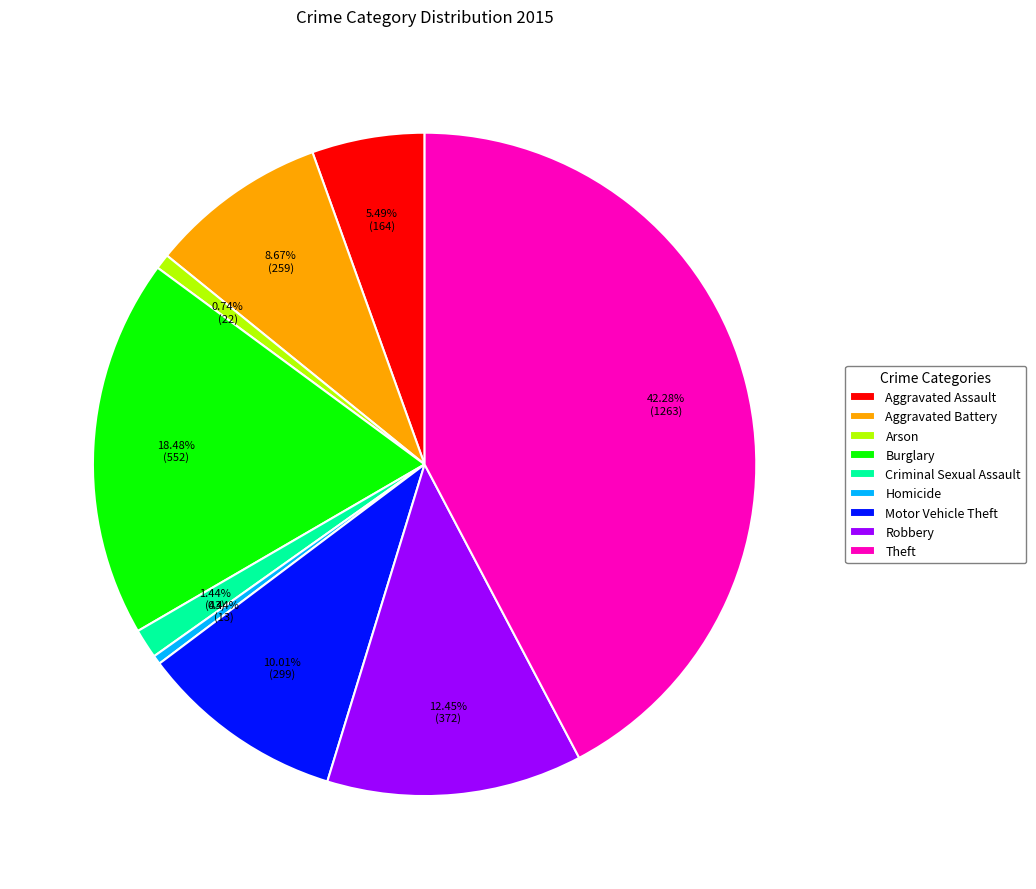

What is the largest slice in the pie chart?

Theft